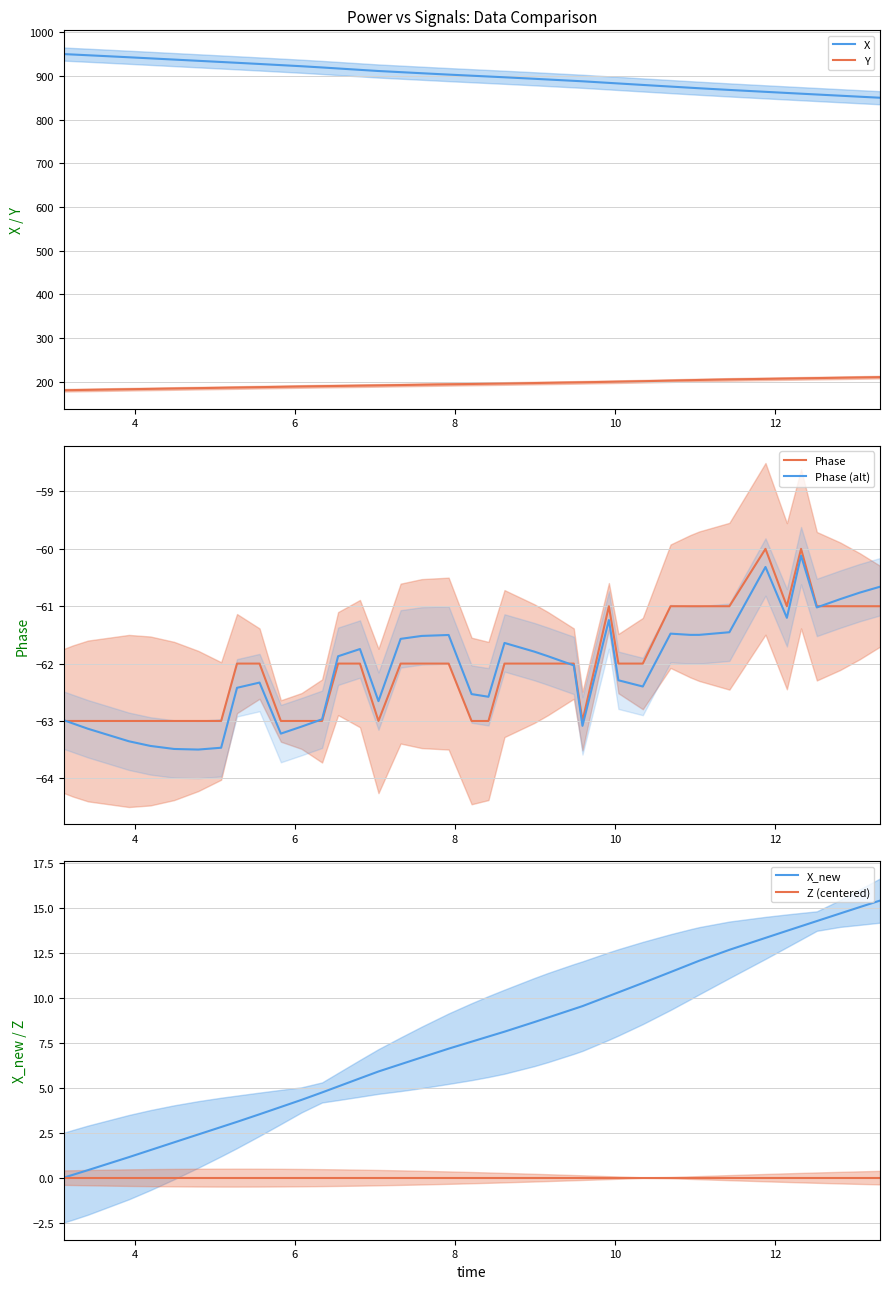

How many interior local valleys does the Phase (alt) series have?

9